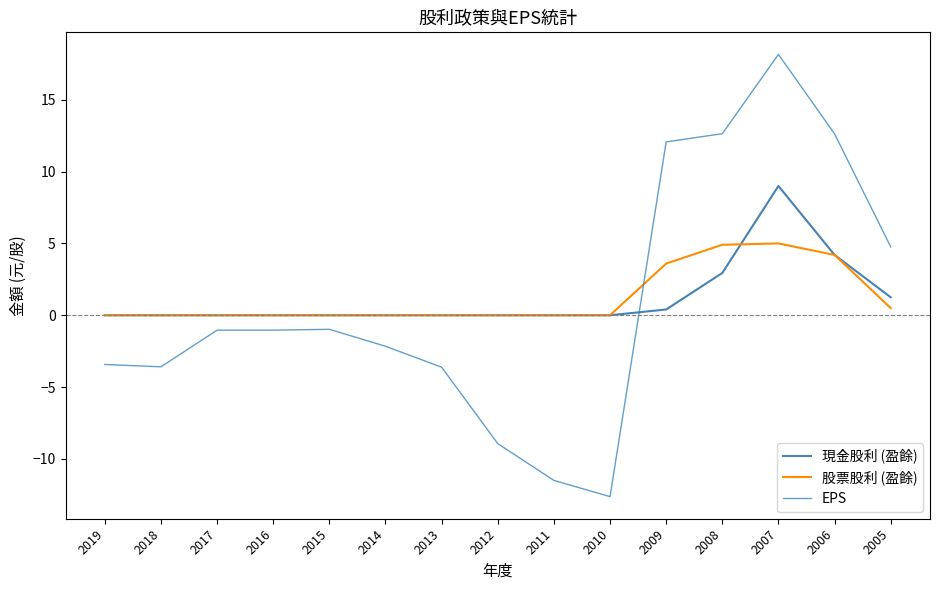

What is the average value of the EPS series?

0.8